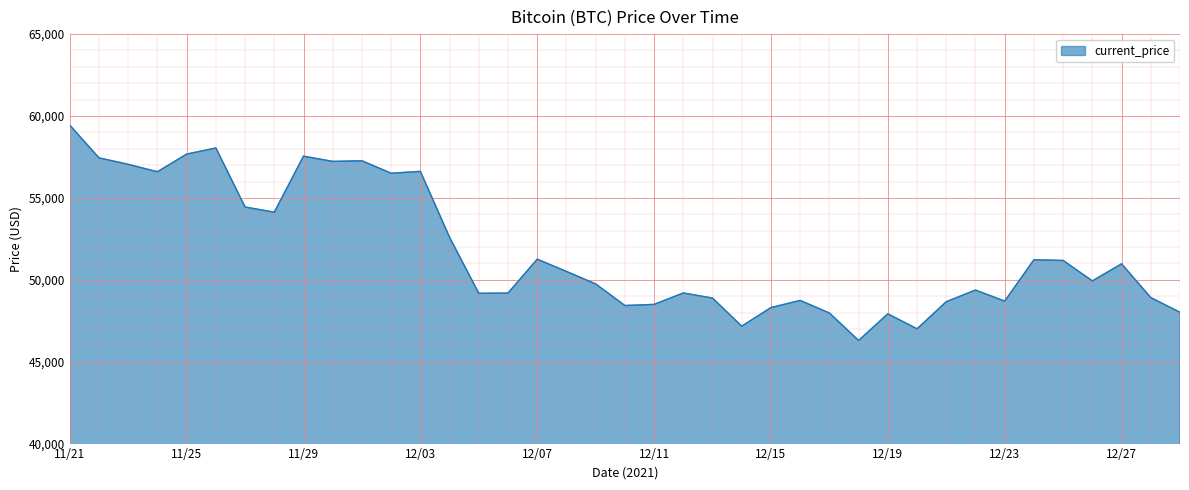

What is the maximum value shown in the chart?

59441